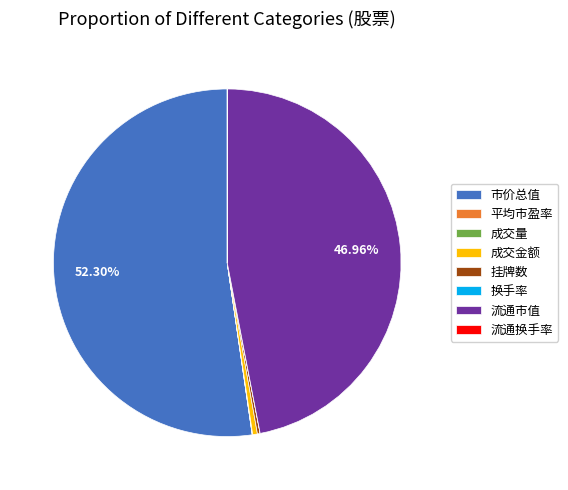

What is the ratio of the value at 流通市值 to the value at 成交金额?

106.1